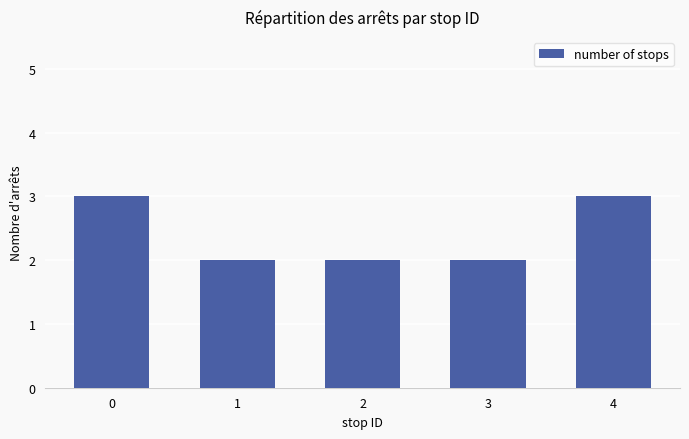

Approximately how many times larger is the value at 1 compared to 3?

1.0